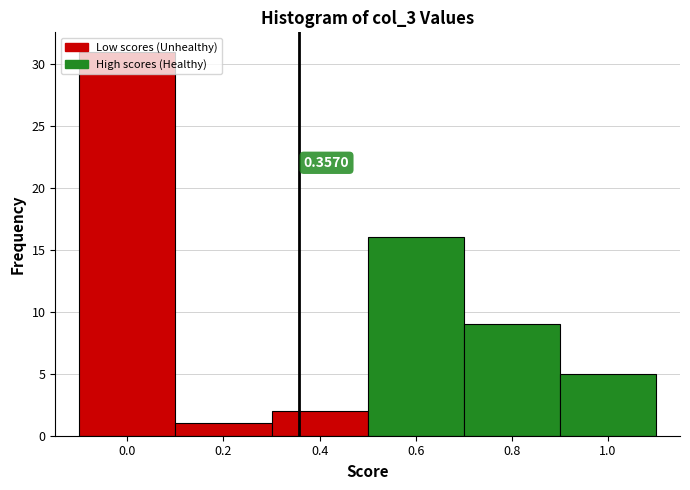

Which range on the x-axis has the tallest bar?

-0.1 to 0.1